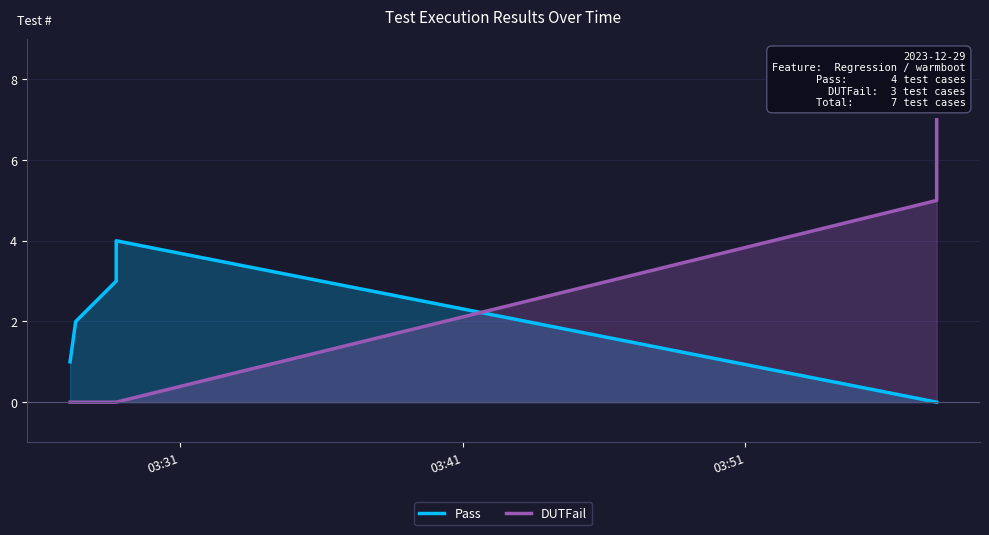

What is the difference between the highest and lowest values at 03:51?

3